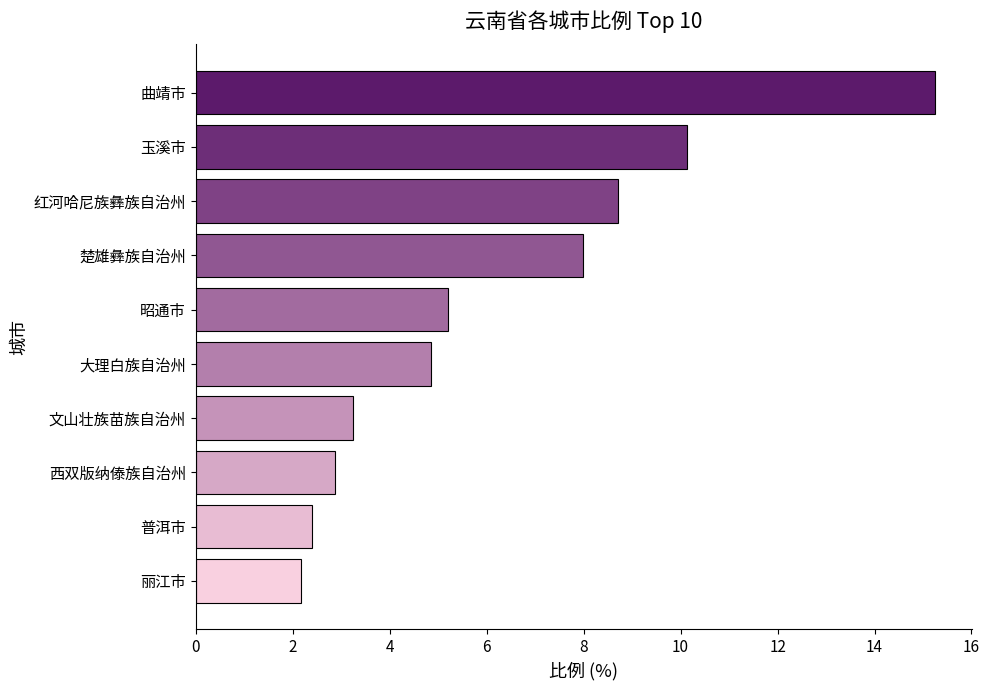

The value at 昭通市 is 5.2. True or false?

True